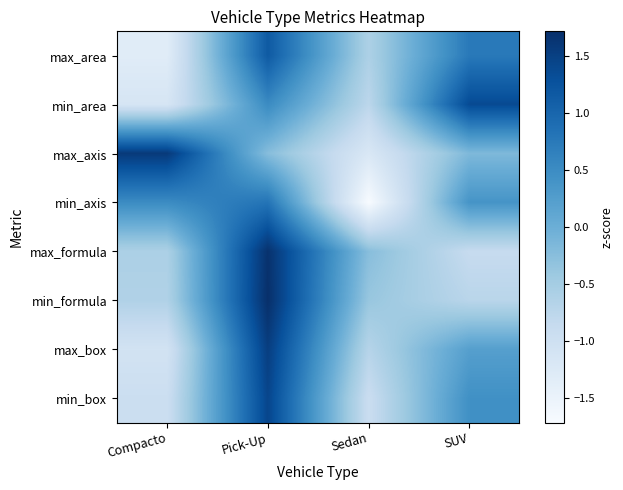

Rank the series at Compacto from lowest to highest value.

max_area, min_area, max_box, min_box, min_formula, max_formula, min_axis, max_axis